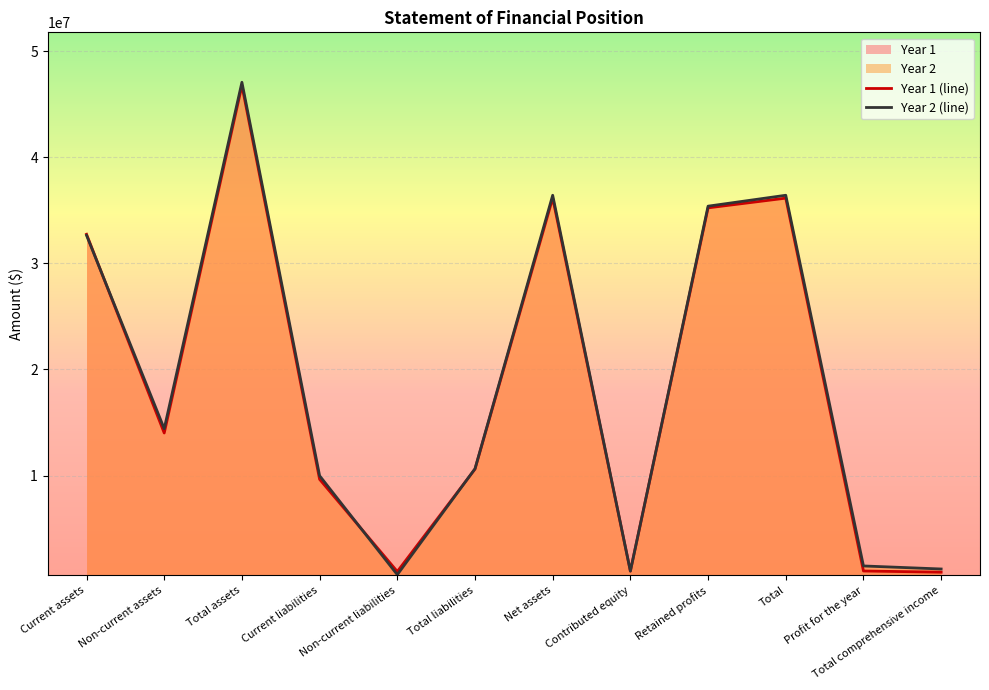

The value of Year 2 at Net assets is 36417080. True or false?

True